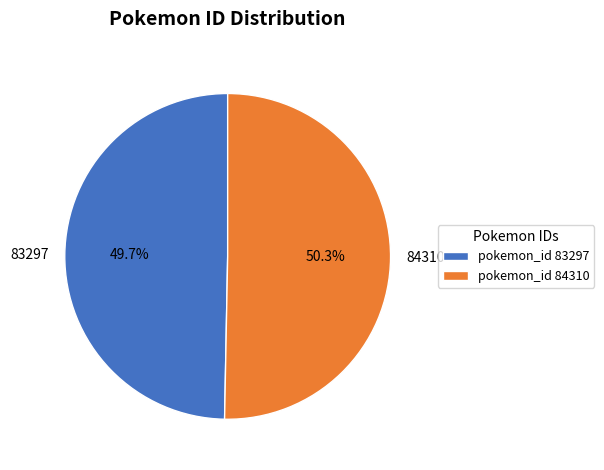

How many segments does this pie chart have?

2